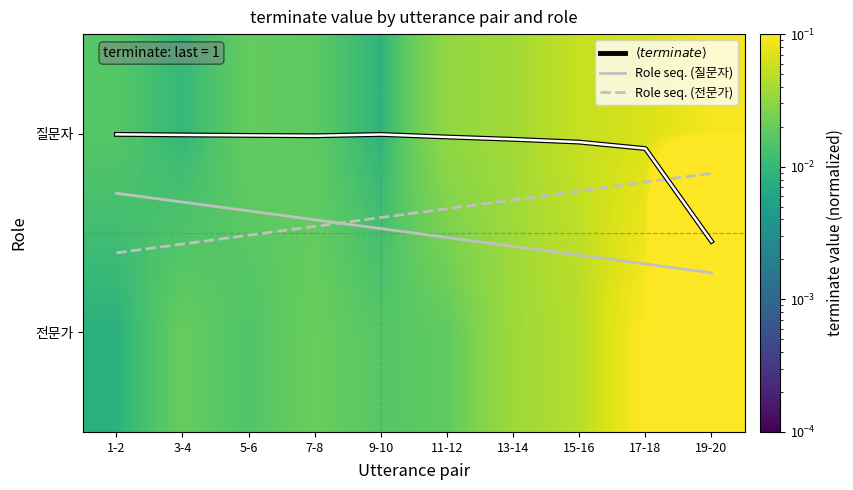

Which series has the widest spread of values?

전문가